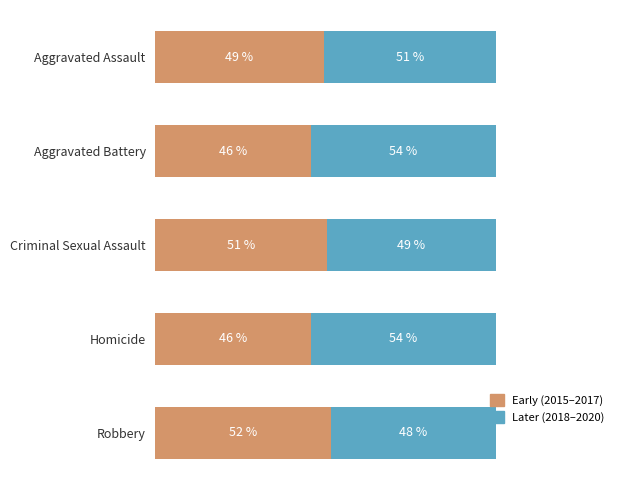

What is the value of the Later (2018–2020) bar at the 5th from the left?

48.4